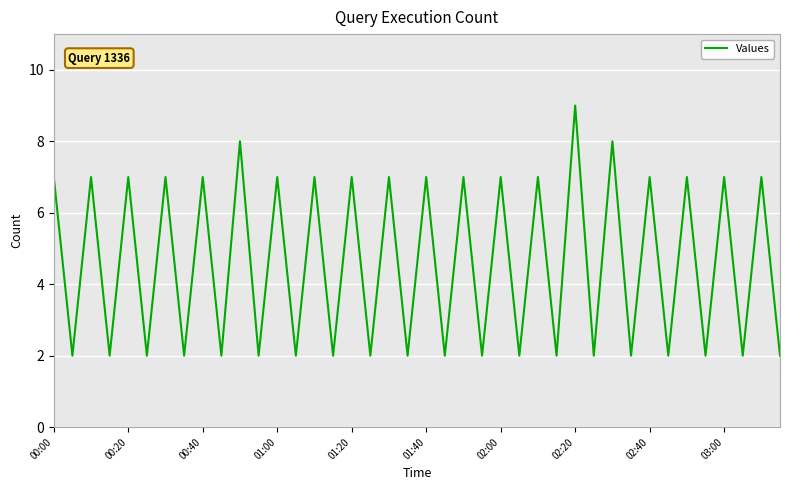

What is the difference between the maximum and minimum values?

7